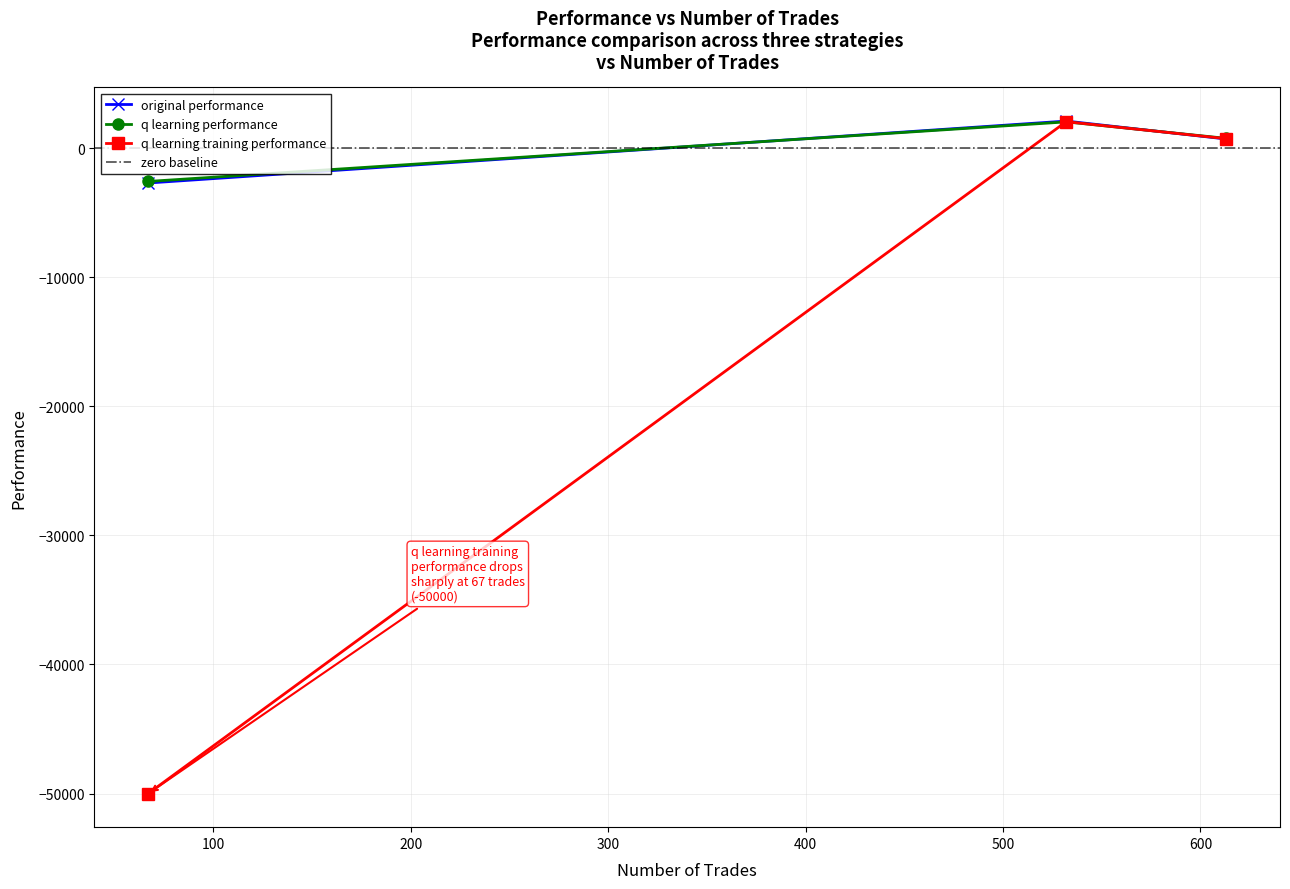

Does the chart display data point markers on the line(s)?

Yes